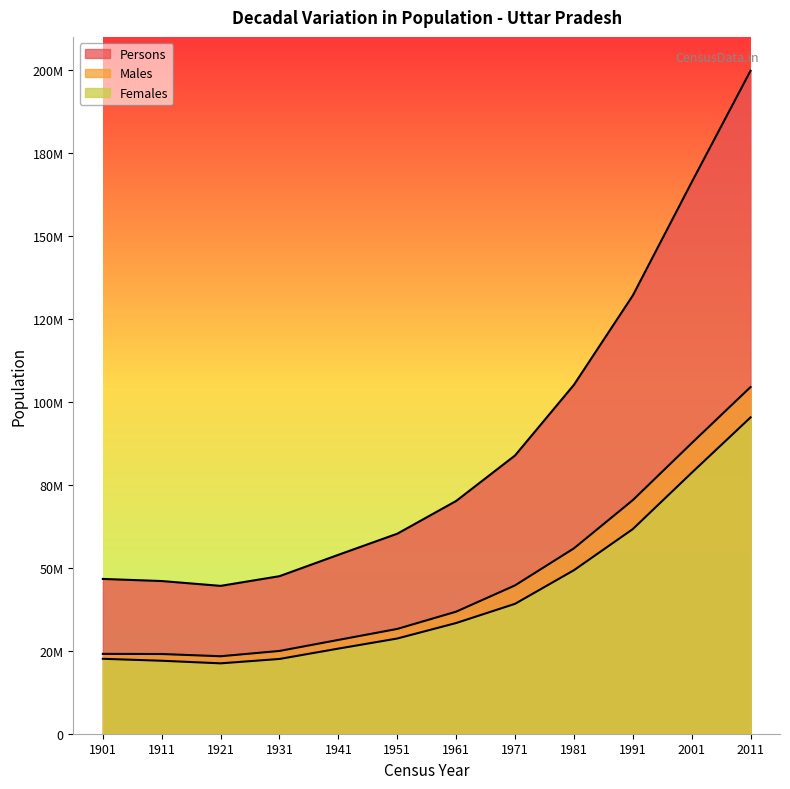

What is the difference between the highest and lowest values at 1941?

28269504